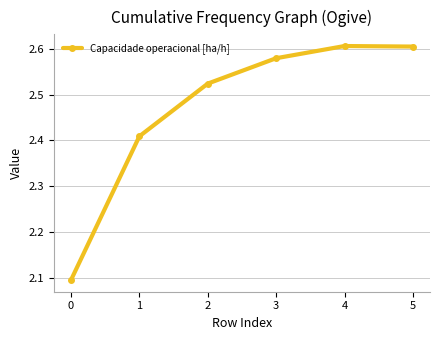

What is the value of the 1st point from the left?

2.1